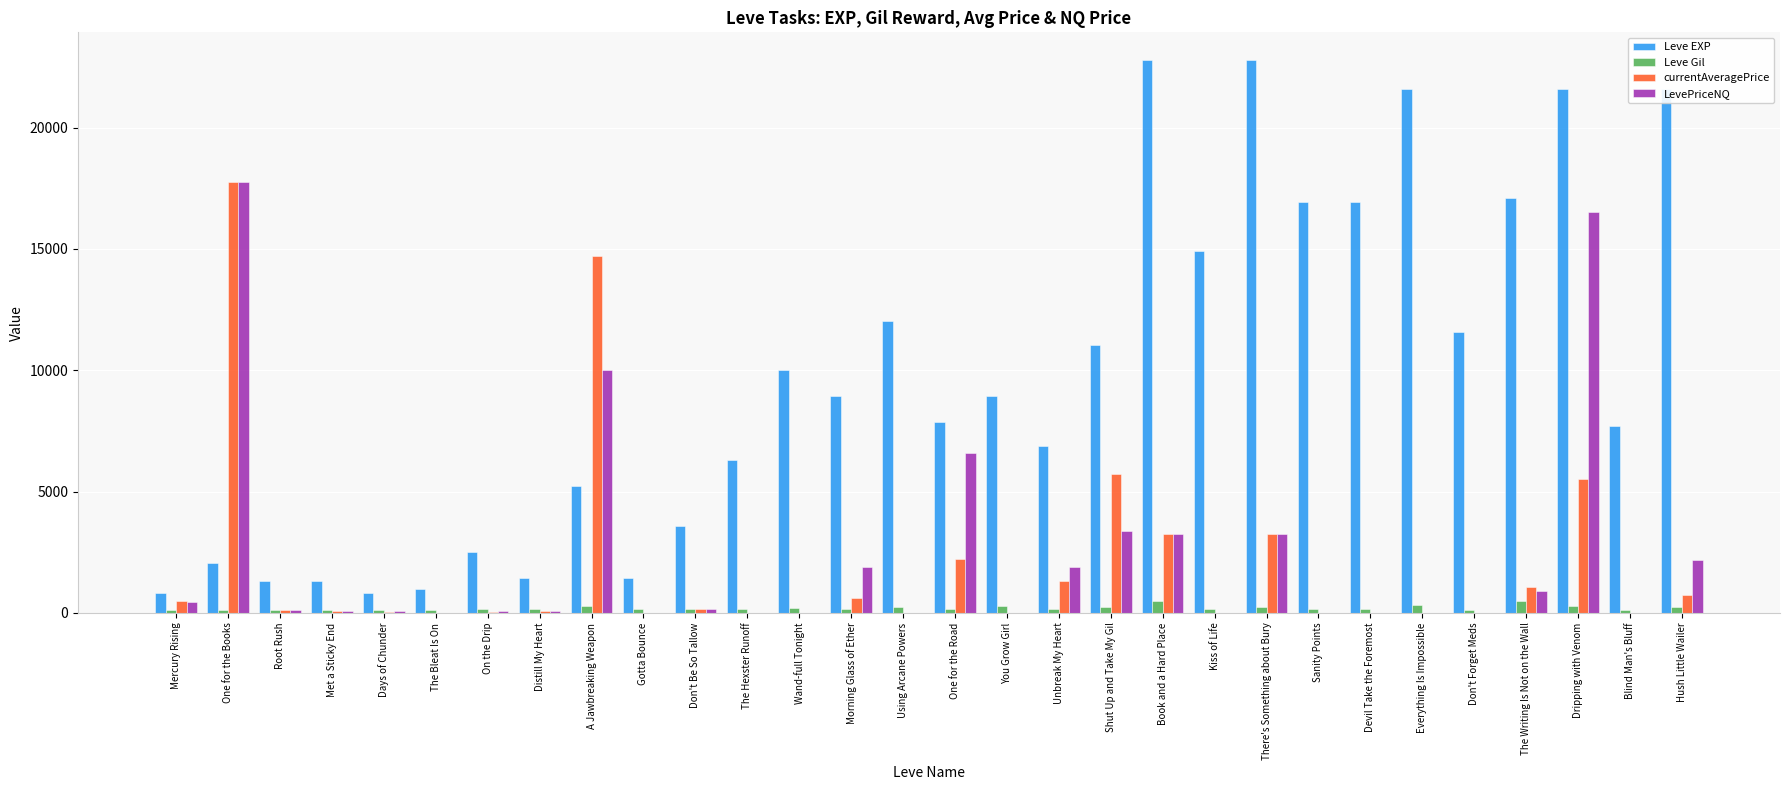

Is the value of Leve EXP at Devil Take the Foremost greater than the value of LevePriceNQ at The Bleat Is On?

Yes